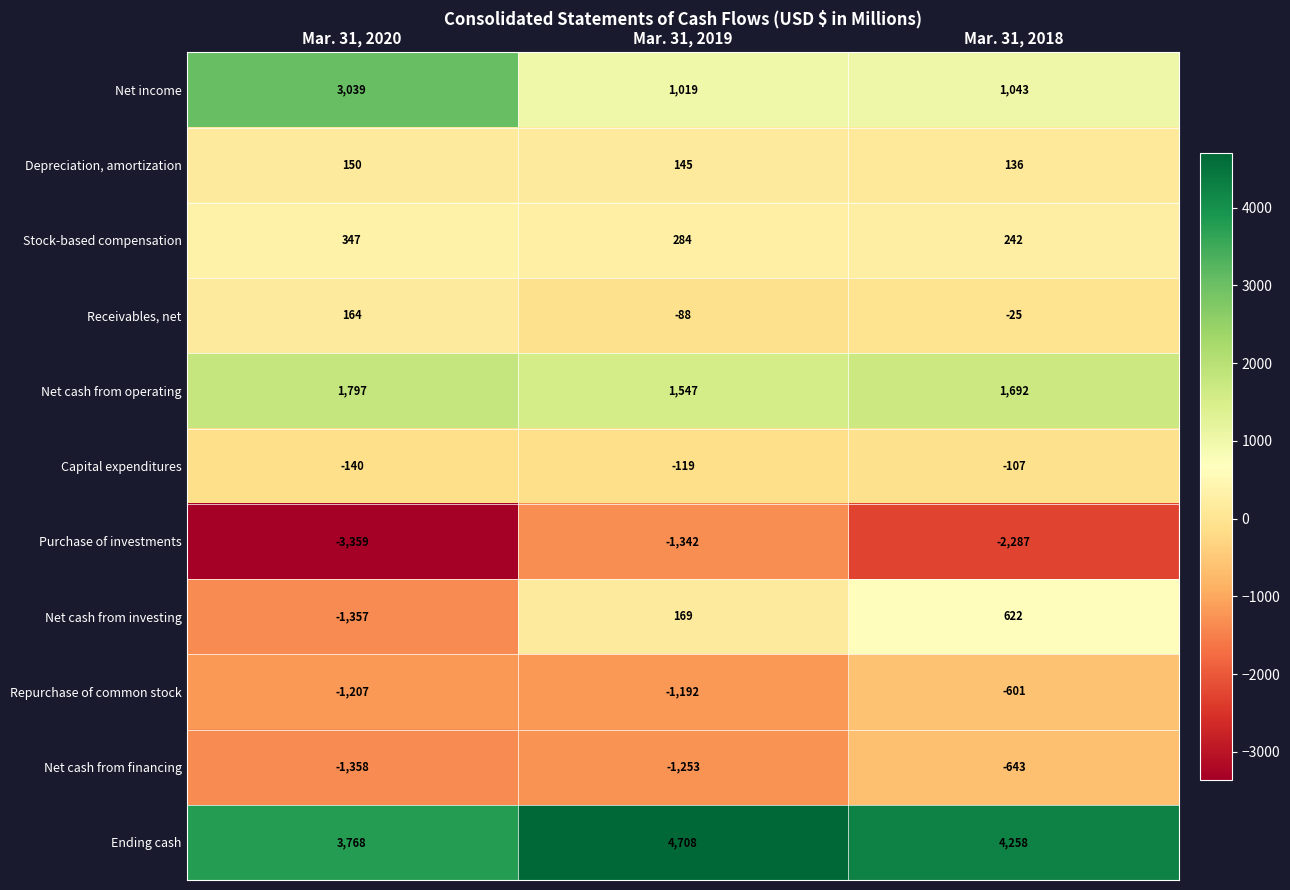

What is the sum of all Stock-based compensation values?

873